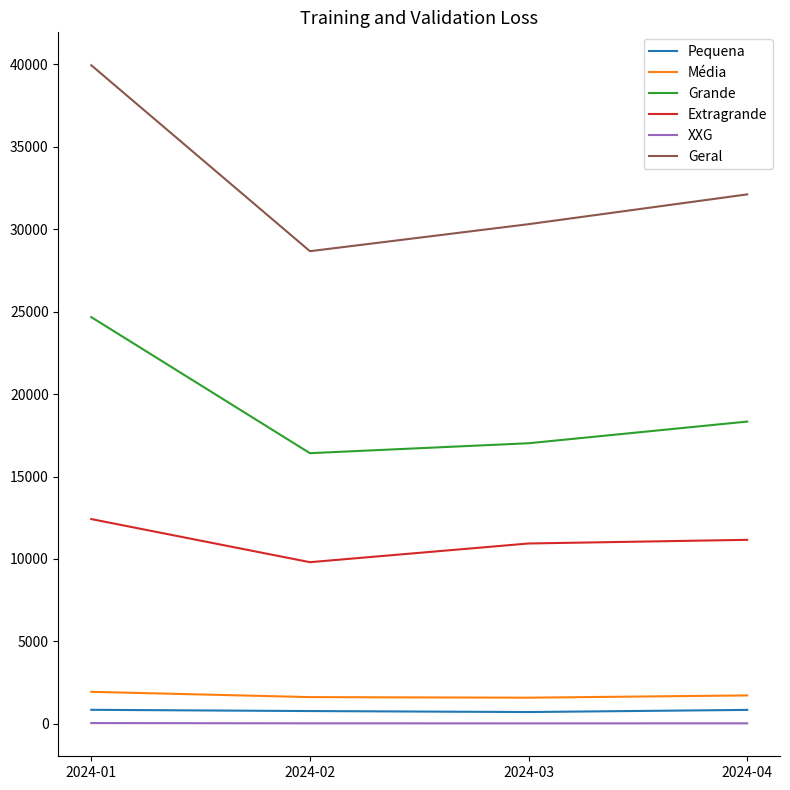

What is the minimum value for Pequena?

720